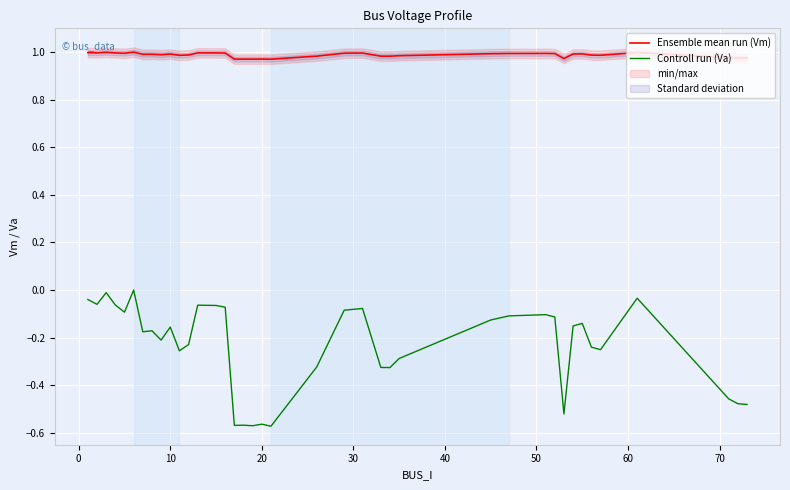

The value of Ensemble mean run (Vm) at 10 is 1.3. True or false?

False